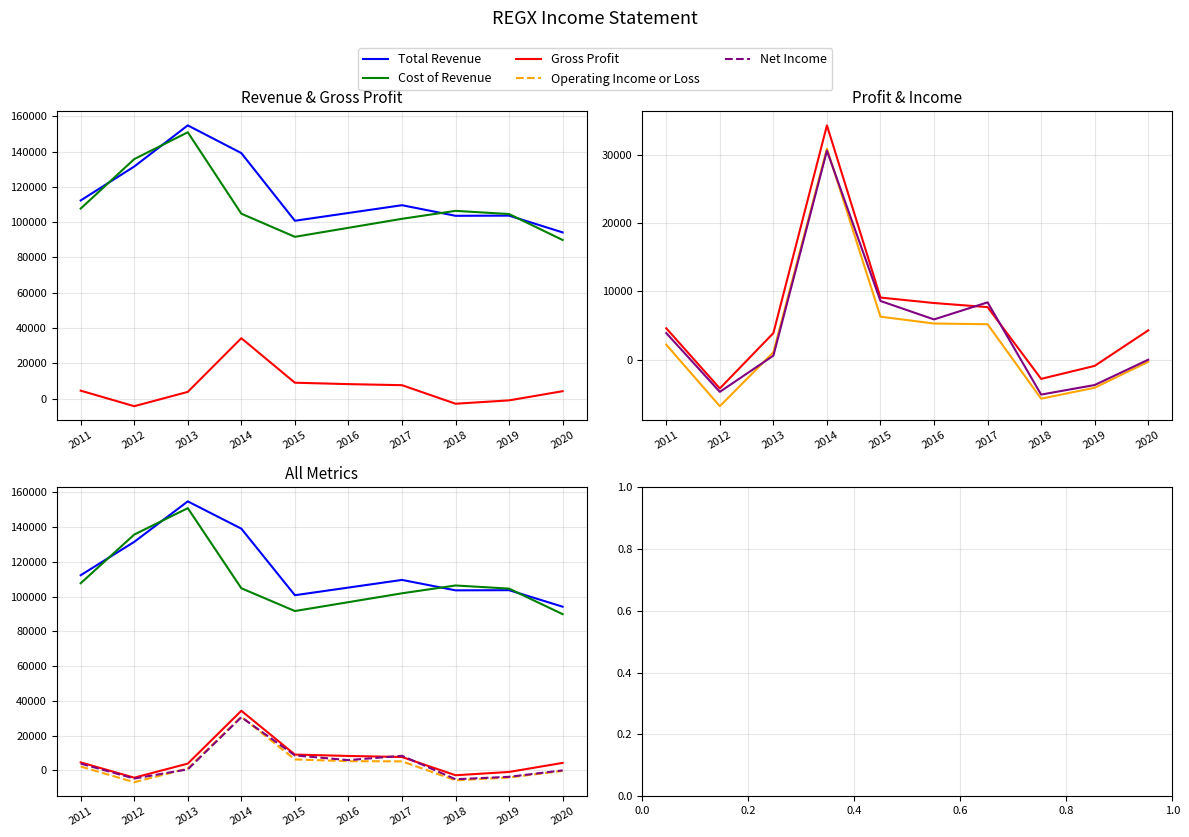

True or false: Total Revenue and Gross Profit cross at least once.

False